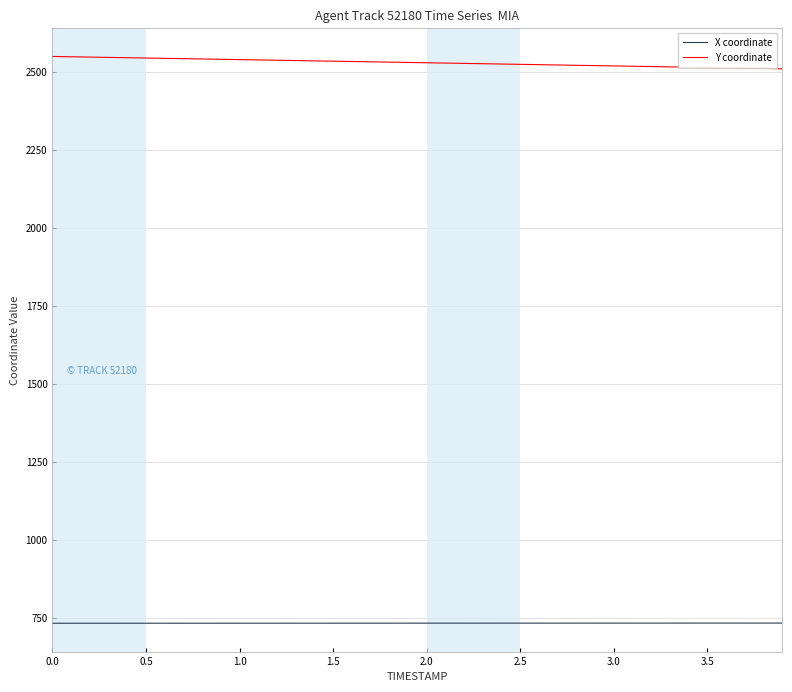

List the series in order of their peak value, lowest first.

X coordinate, Y coordinate